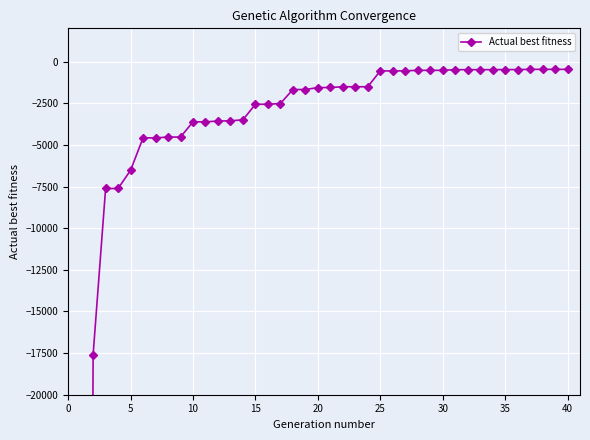

True or false: there are more than 2 points higher than both neighbors.

False